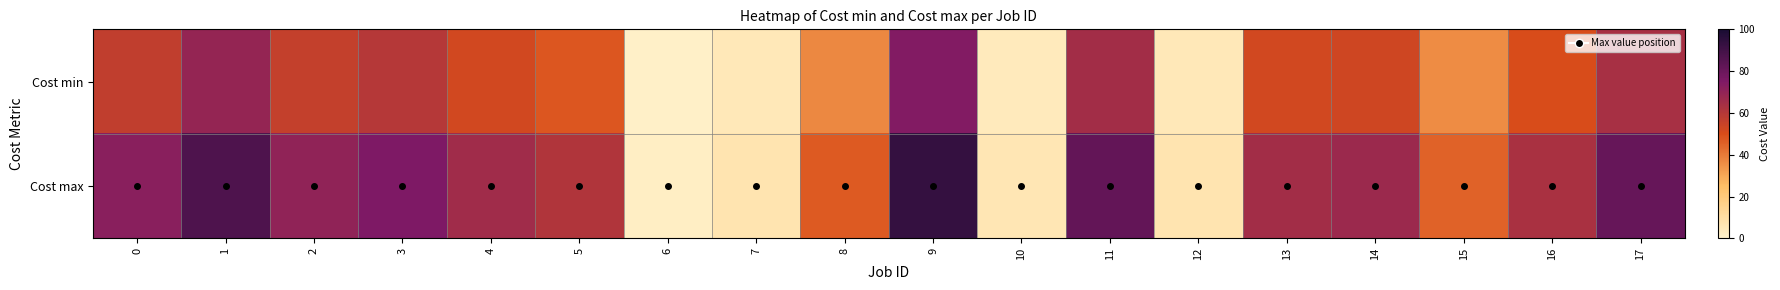

At 4, list the series in order from smallest to largest.

Cost min, Cost max